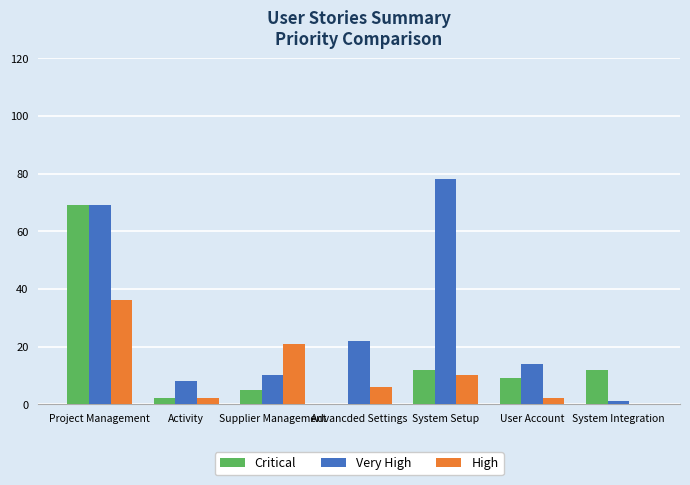

How many series are shown in this chart?

3